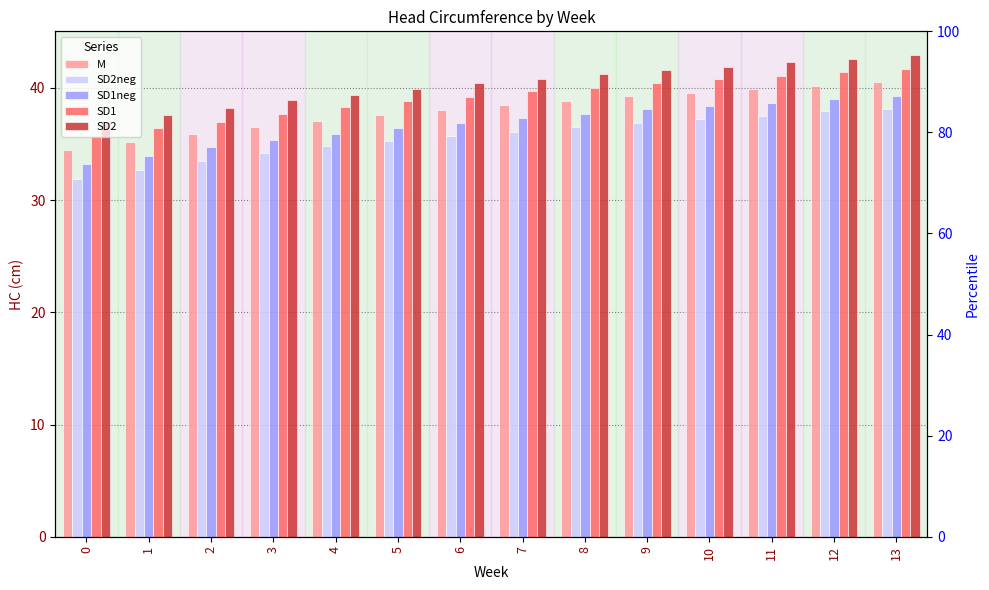

What is the difference between the highest and lowest values at 10?

4.7